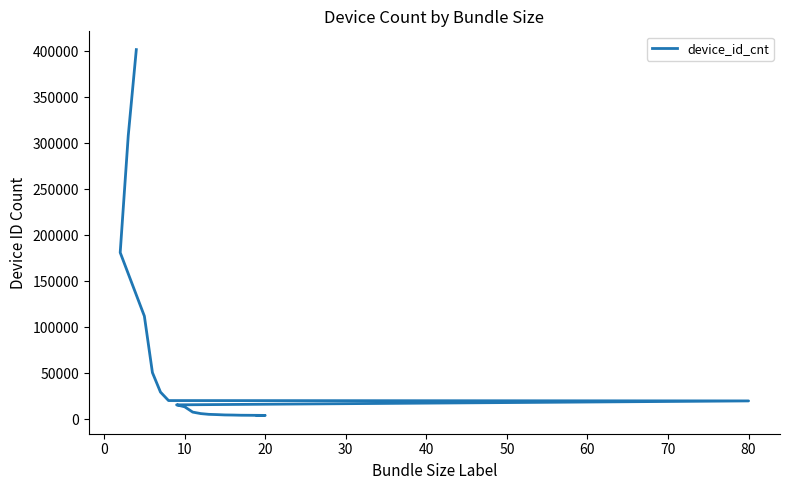

What is the greatest value displayed?

401529